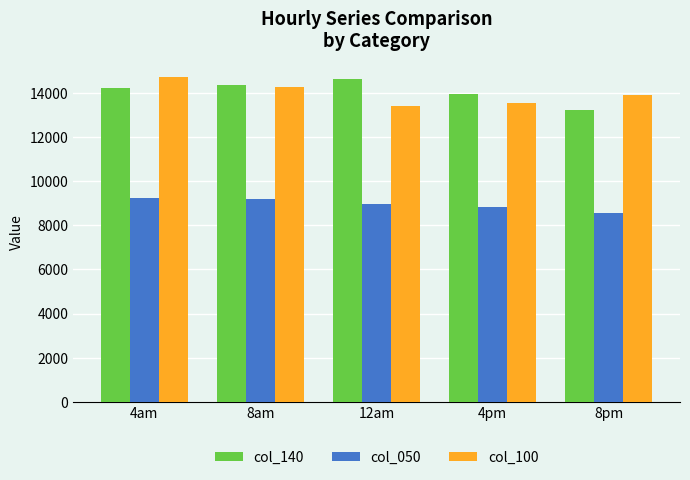

At which category is the sum across all series the highest?

4am